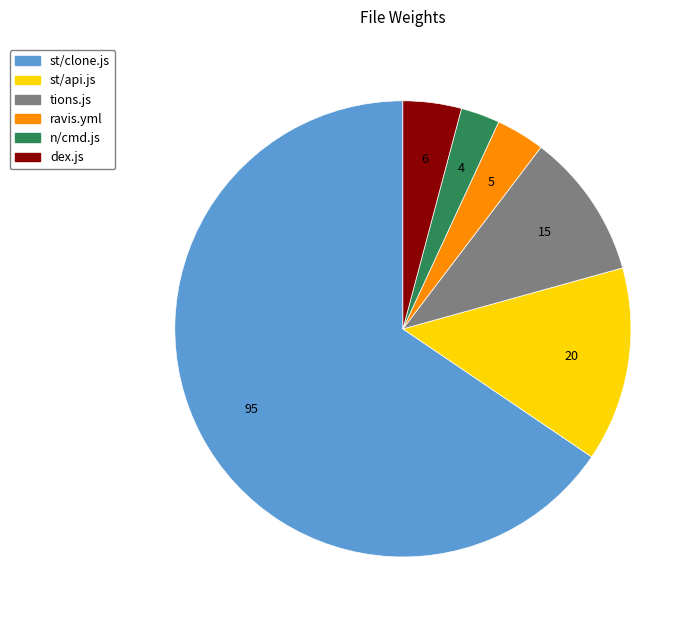

Which slice is the smallest?

n/cmd.js